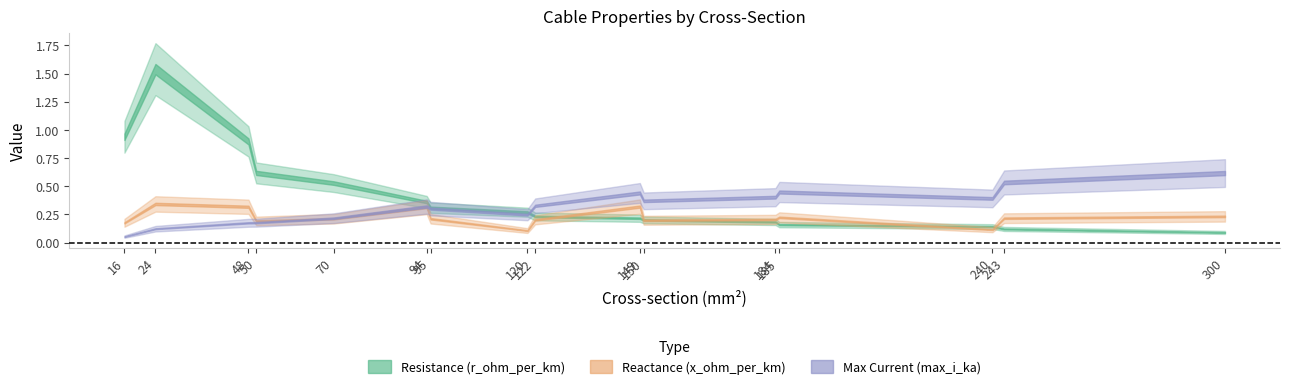

True or false: max_i_ka and c_nf_per_km cross at least once.

False